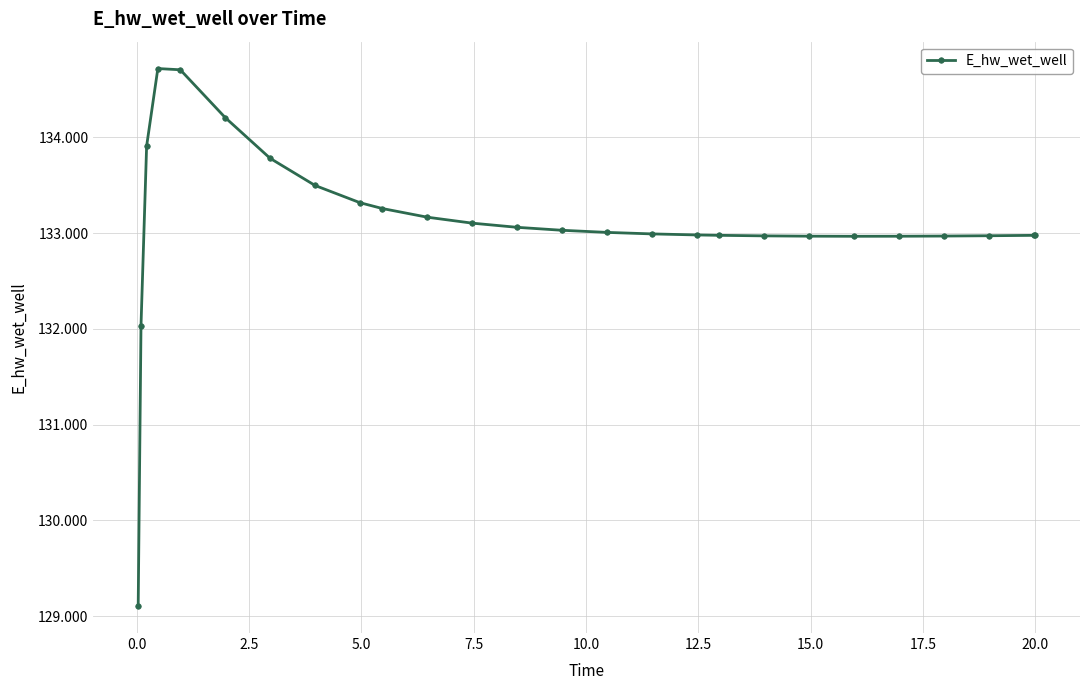

Does the chart have visible grid lines?

Yes